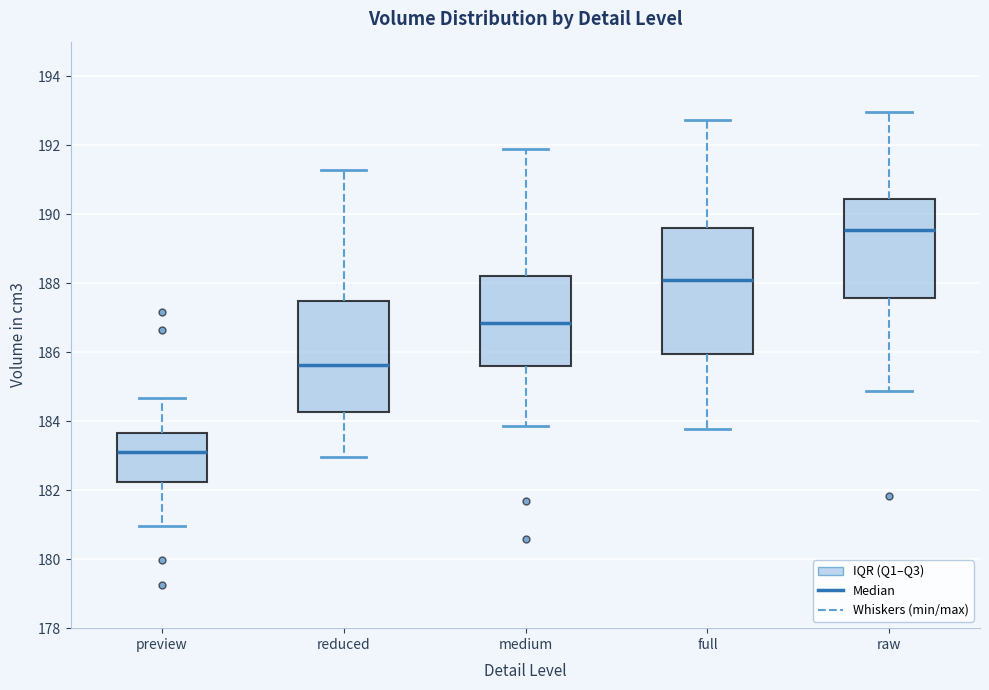

Where does the lower whisker of the box for raw end on the y-axis? The values are not printed on the chart, so give them approximately, as read against the axis.

184.8